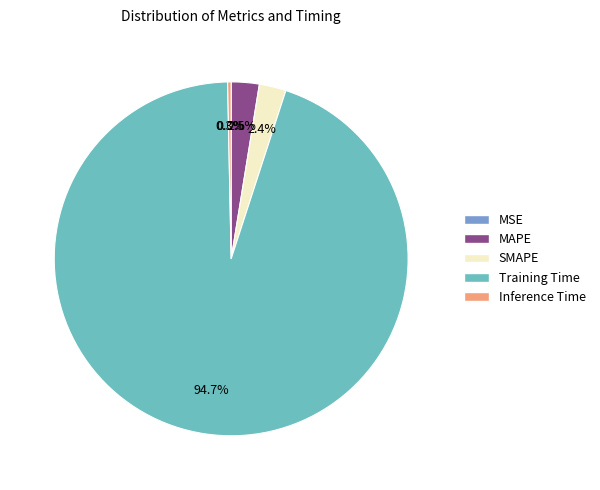

What portion of the pie excludes SMAPE?

97.6%